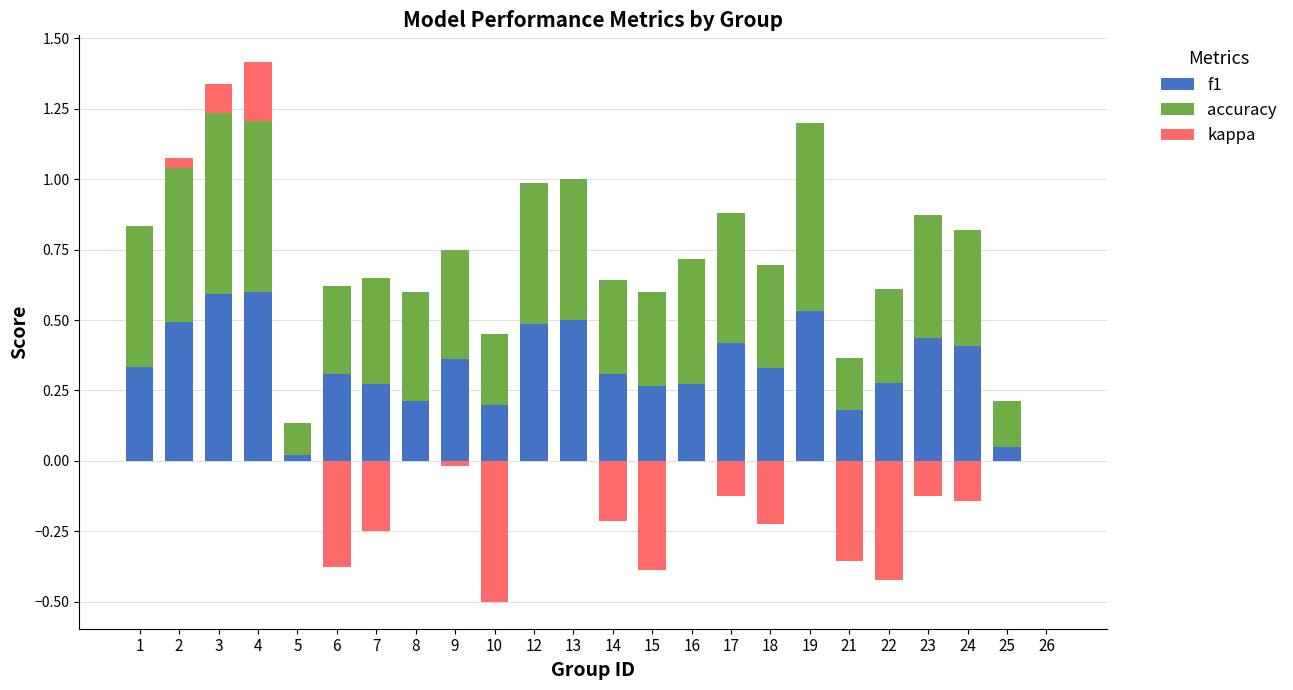

True or false: accuracy has a value of 0.2 at 15.

False